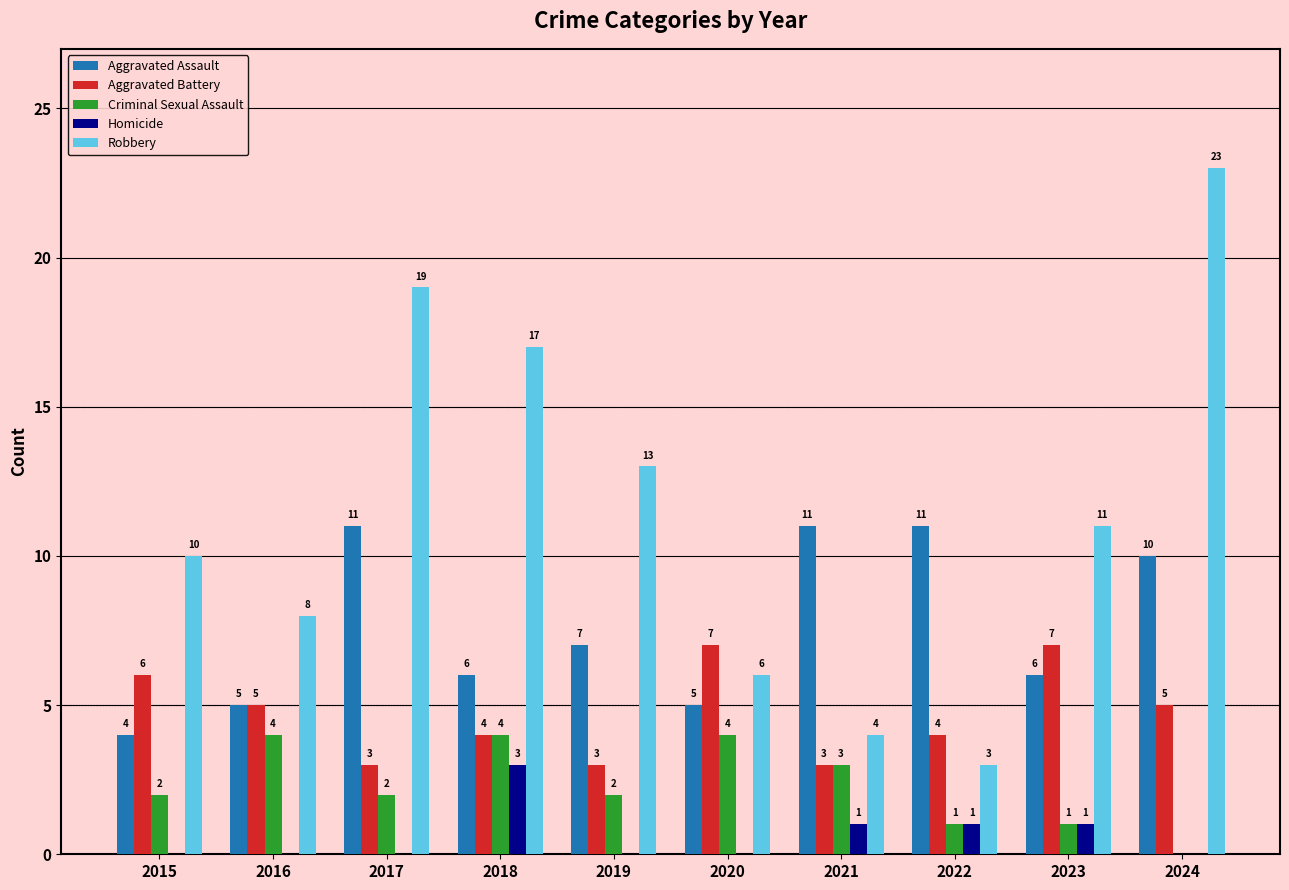

Does the chart contain stacked bars?

No